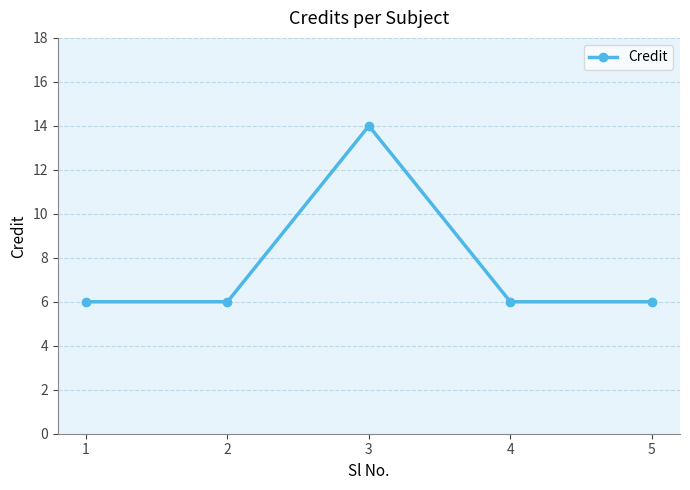

Is it true that the value at 3 is 14?

True